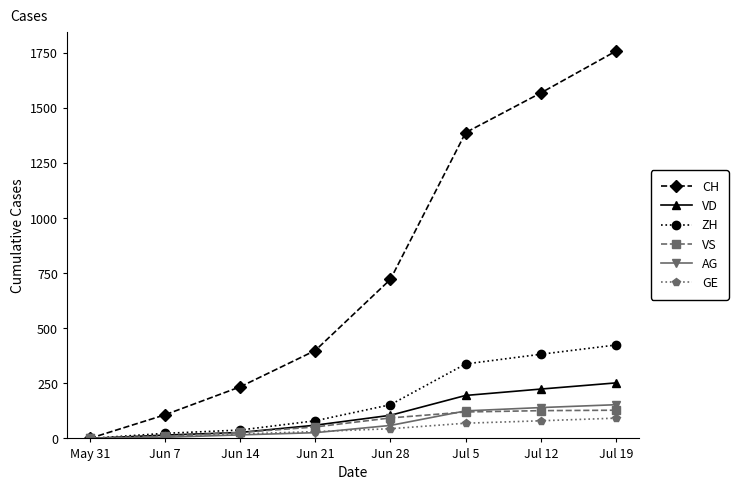

What is the label of the 3rd point from the left?

Jun 14